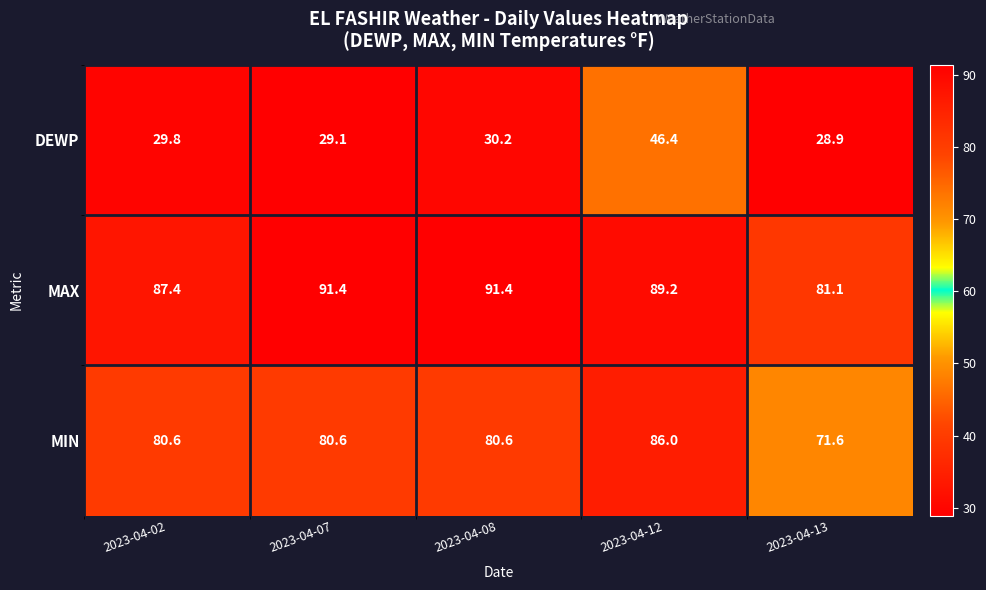

What is the minimum value shown in the chart?

28.9